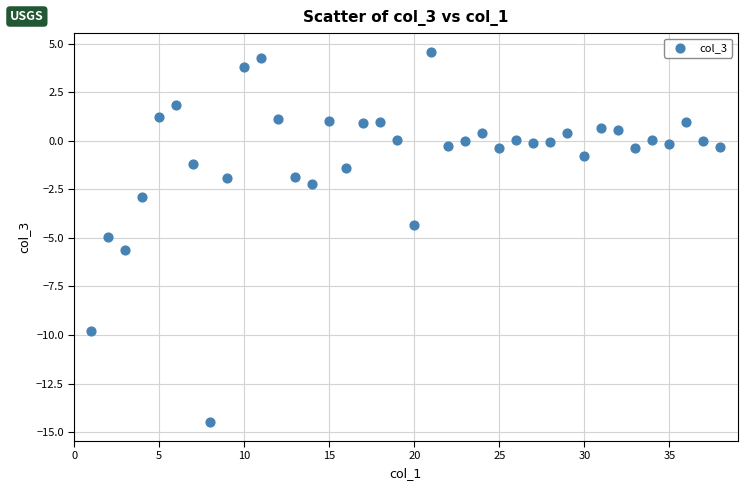

What is the range of Y values (max minus min)?

19.1